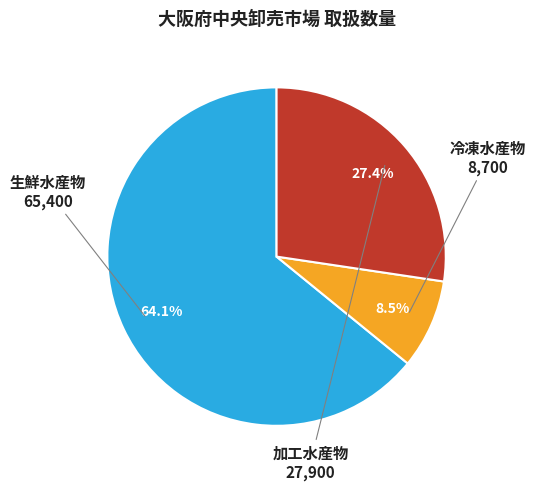

Combined, do 加工水産物 and 生鮮水産物 account for over 50%?

Yes